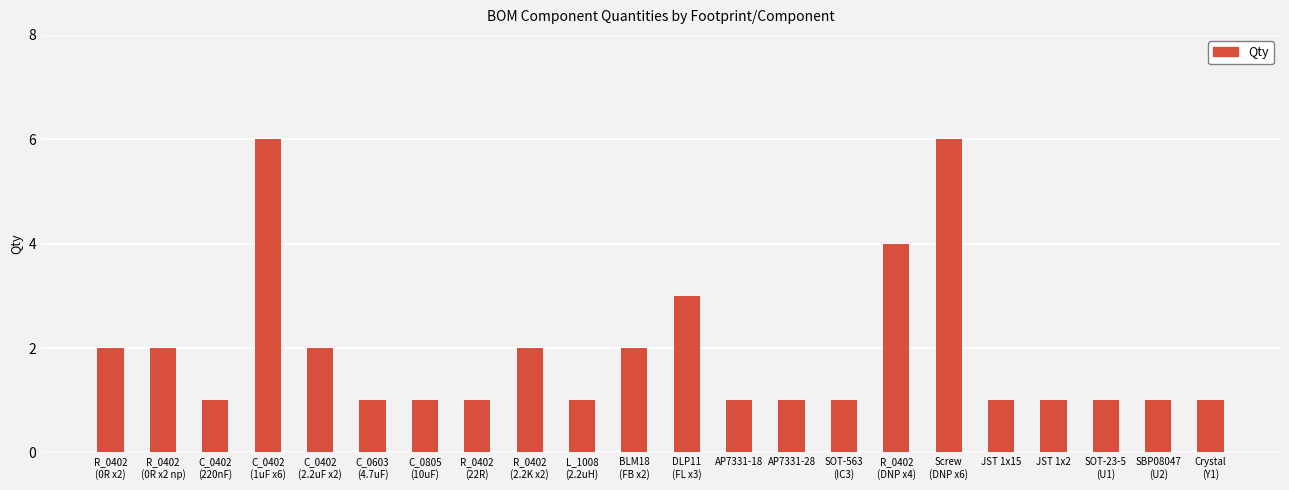

At which label is the value closest to 3?

DLP11
(FL x3)